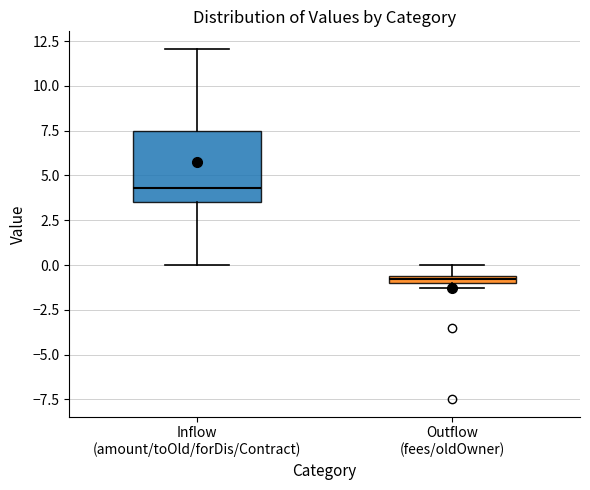

Where does the lower whisker of the box for Inflow (amount/toOld/forDis/Contract) end on the y-axis? The values are not printed on the chart, so give them approximately, as read against the axis.

0.0